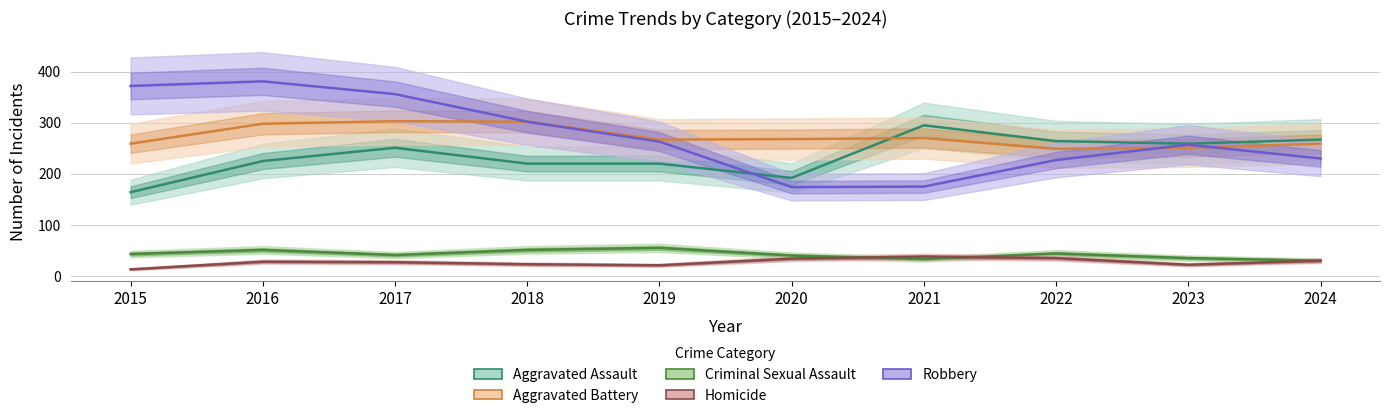

What is the value of the Criminal Sexual Assault point at the 6th from the left?

40